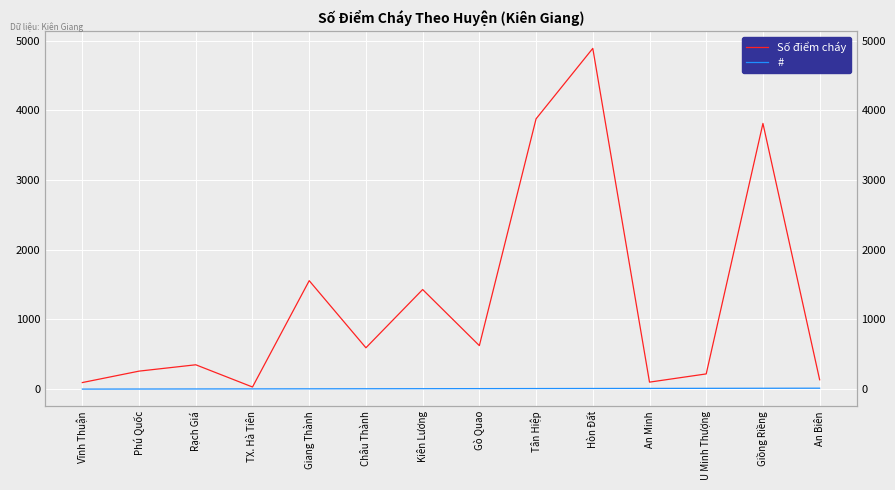

What is the spread (max minus min) of values at Kiên Lương?

1423